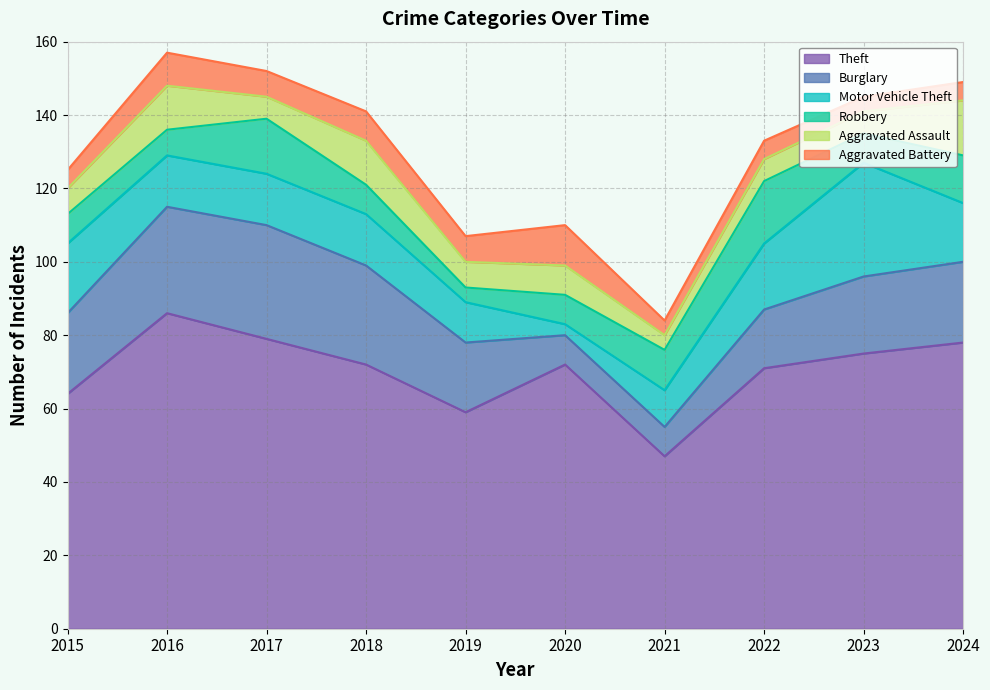

How many lines are shown in the chart?

6